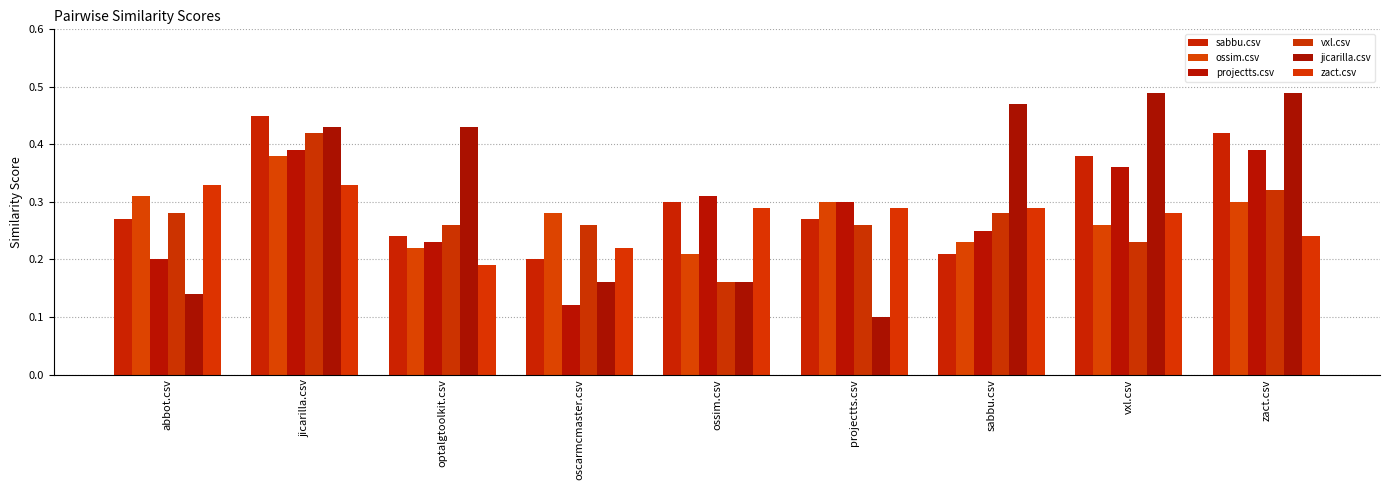

What is the minimum value shown in the chart?

0.1